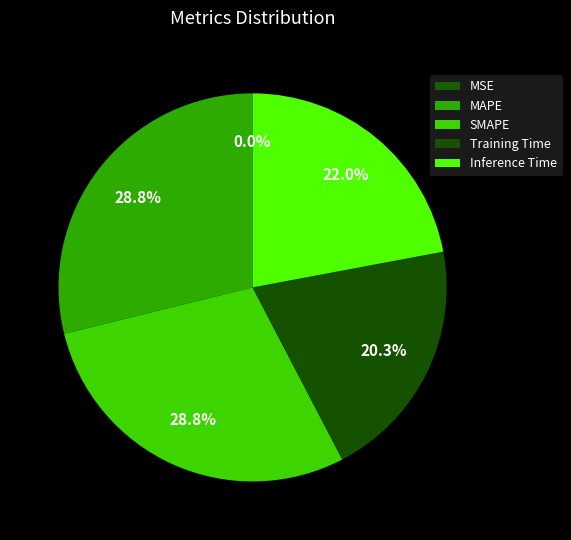

Is the sum of MSE and Inference Time greater than half?

No